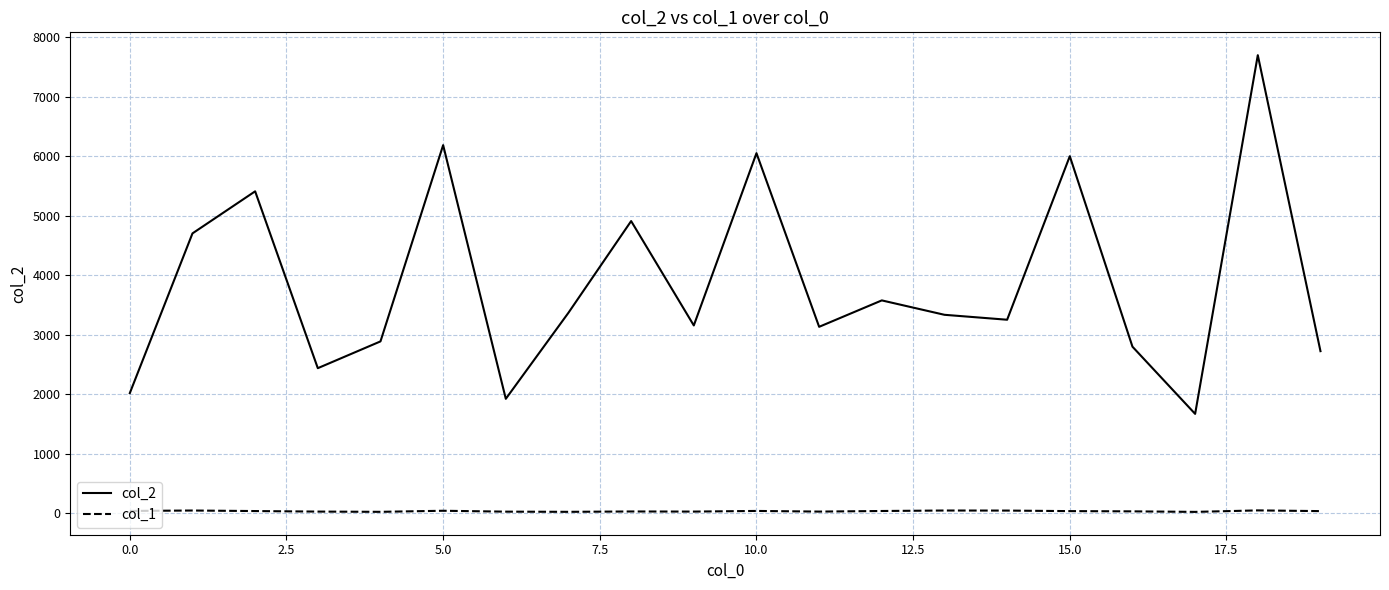

Which series has the widest spread of values?

col_2